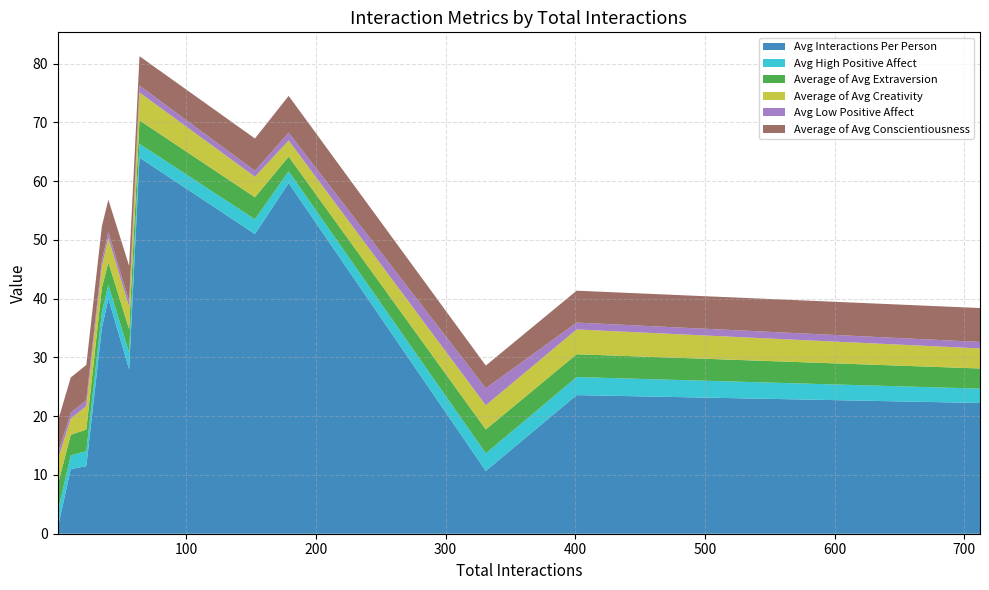

Reading left to right, extract all data points from this chart.

Avg Interactions Per Person: 1=1.0	11=11.0	23=11.5	35=35.0	40=40.0	56=28.0	64=64.0	153=51.0	179=59.7	331=10.7	401=23.6	712=22.2
Avg High Positive Affect: 1=2.8	11=2.3	23=2.6	35=2.7	40=2.3	56=2.8	64=2.3	153=2.5	179=2.0	331=3.0	401=3.1	712=2.4
Average of Avg Extraversion: 1=4.5	11=3.5	23=3.7	35=4.2	40=3.8	56=4.0	64=4.0	153=3.8	179=2.5	331=4.1	401=3.9	712=3.4
Average of Avg Creativity: 1=4.2	11=2.8	23=4.0	35=3.7	40=4.2	56=3.8	64=4.8	153=3.5	179=2.8	331=4.1	401=4.2	712=3.4
Avg Low Positive Affect: 1=1.0	11=1.0	23=1.0	35=1.0	40=1.0	56=1.0	64=1.2	153=1.0	179=1.3	331=2.9	401=1.2	712=1.1
Average of Avg Conscientiousness: 1=5.5	11=6.0	23=6.0	35=5.8	40=5.5	56=6.0	64=5.0	153=5.5	179=6.2	331=3.9	401=5.4	712=5.8